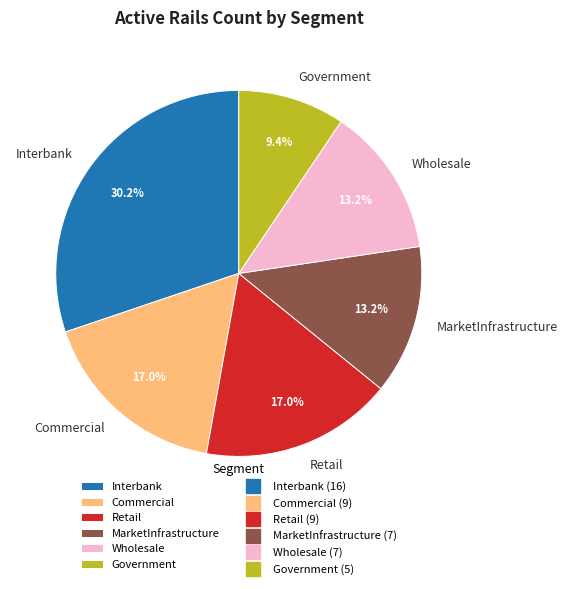

What is the ratio of the value at Interbank to the value at MarketInfrastructure?

2.3